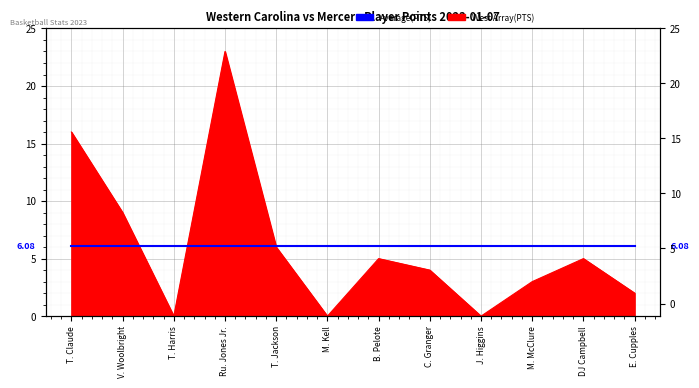

Reading left to right, list all the values displayed in this chart.

T. Claude=16	V. Woolbright=9	T. Harris=0	Ru. Jones Jr.=23	T. Jackson=6	M. Kell=0	B. Pelote=5	C. Granger=4	J. Higgins=0	M. McClure=3	DJ Campbell=5	E. Cupples=2